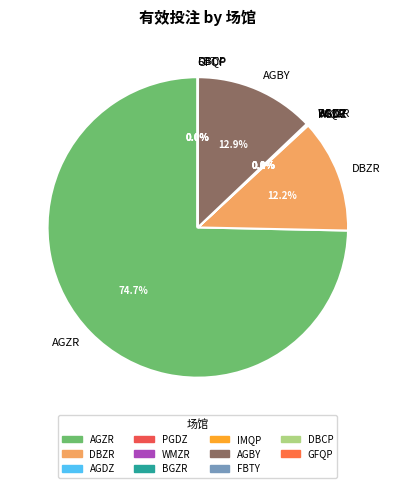

Is AGZR the majority of the pie?

Yes